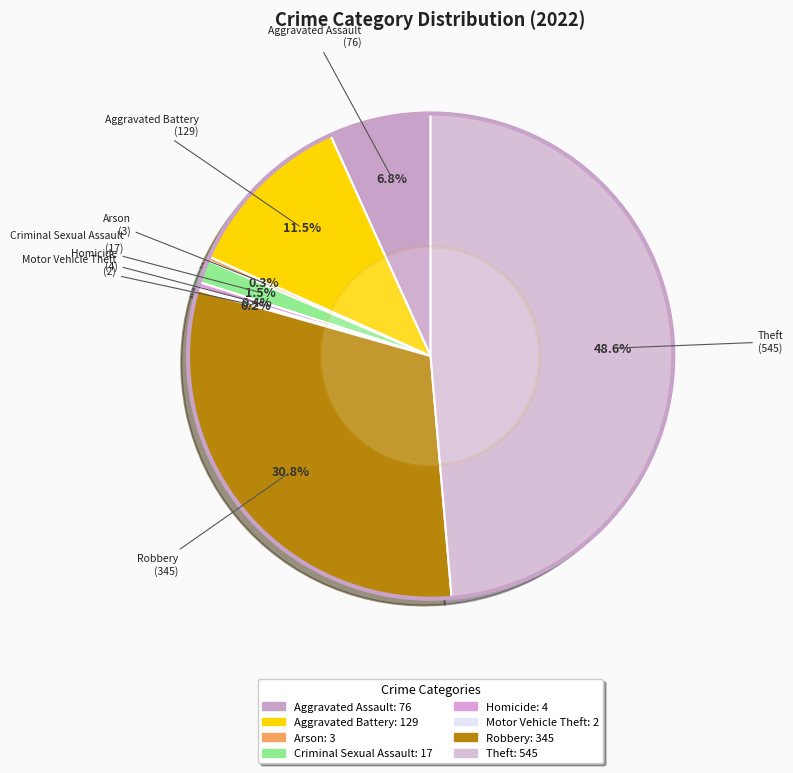

What is the largest slice in the pie chart?

Theft